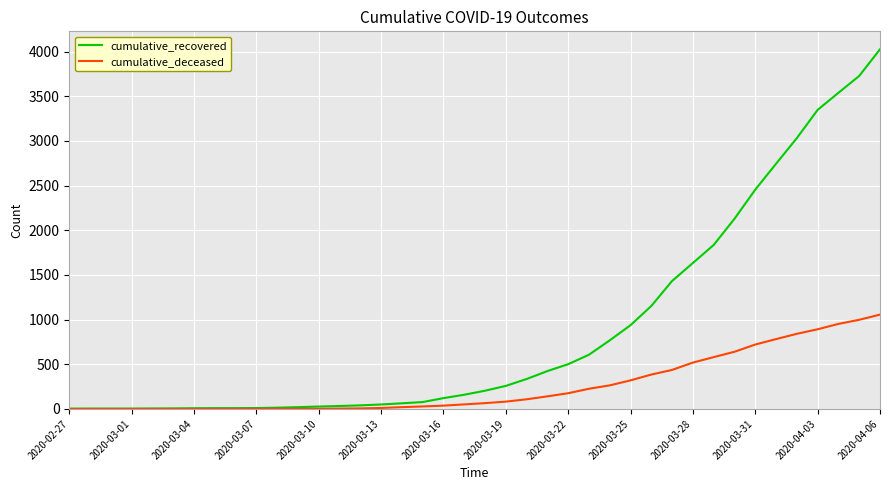

Which series has the widest spread of values?

cumulative_recovered